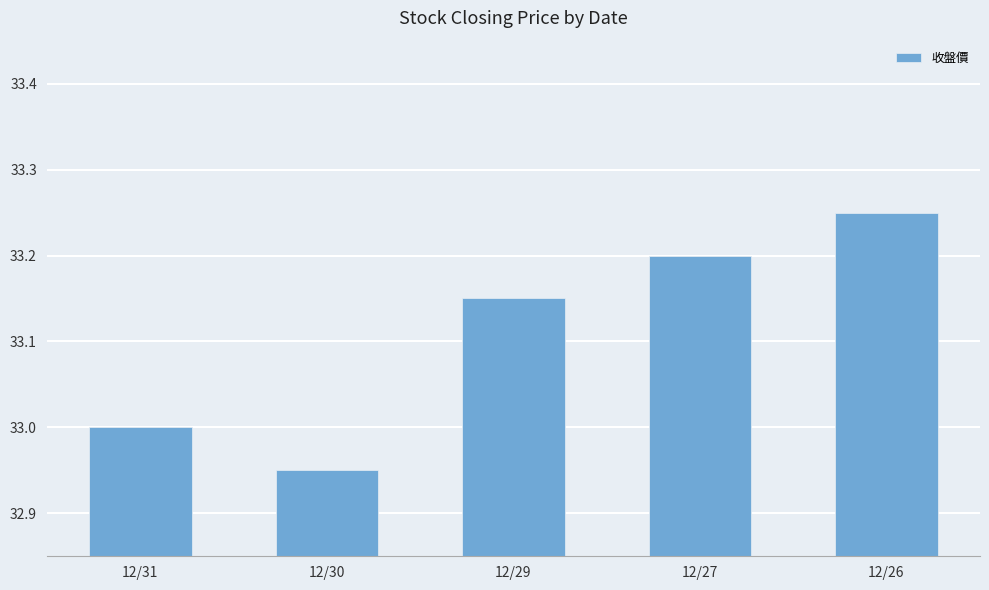

At which category does the chart reach its minimum across all series?

12/30